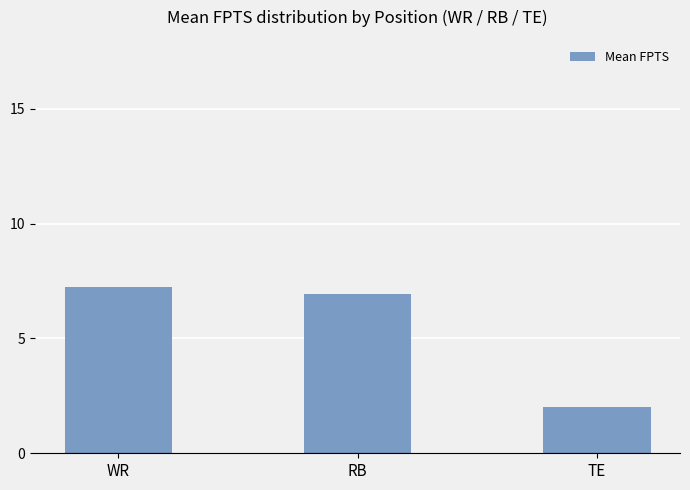

Reading left to right, list all the values displayed in this chart.

WR=7.2	RB=6.9	TE=2.0